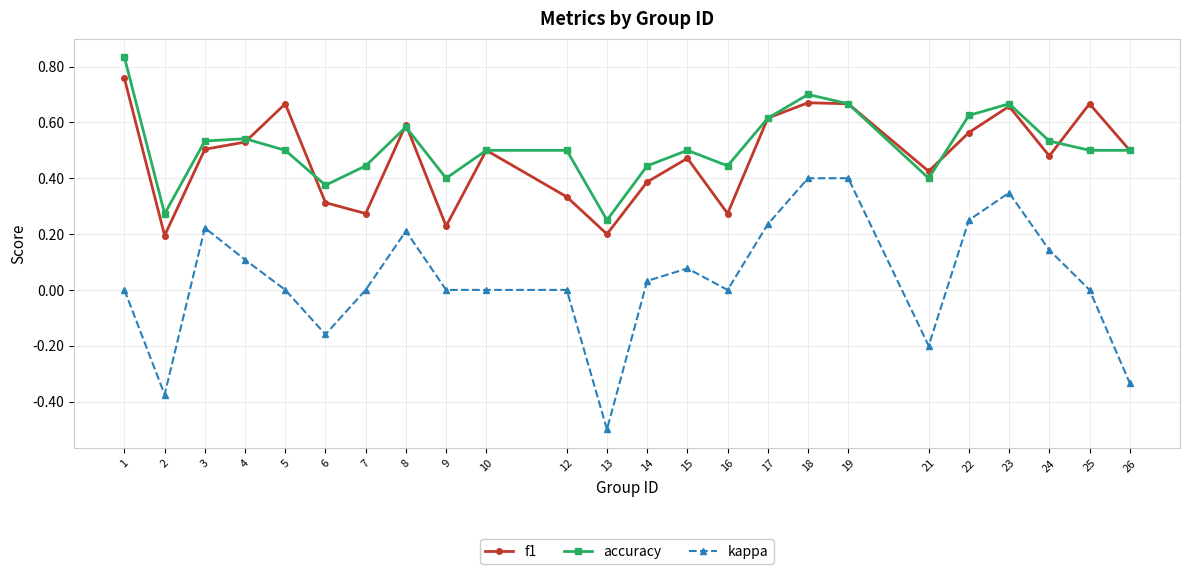

Where is the first local minimum for accuracy?

2